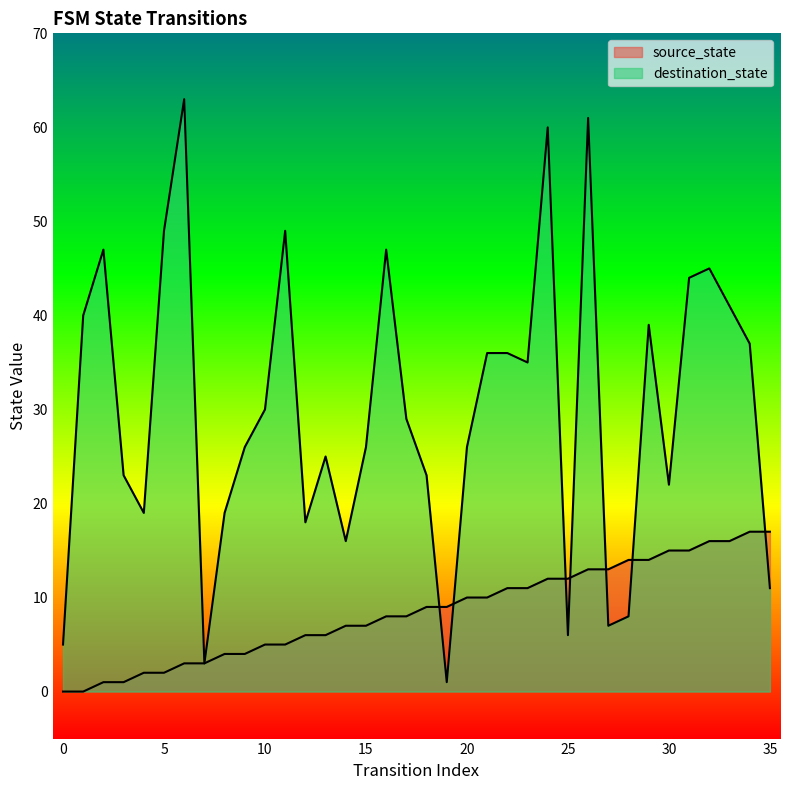

Reading right to left, what are all the values shown in this chart?

source_state: 17	17	16	16	15	15	14	14	13	13	12	12	11	11	10	10	9	9	8	8	7	7	6	6	5	5	4	4	3	3	2	2	1	1	0	0
destination_state: 11	37	41	45	44	22	39	8	7	61	6	60	35	36	36	26	1	23	29	47	26	16	25	18	49	30	26	19	3	63	49	19	23	47	40	5